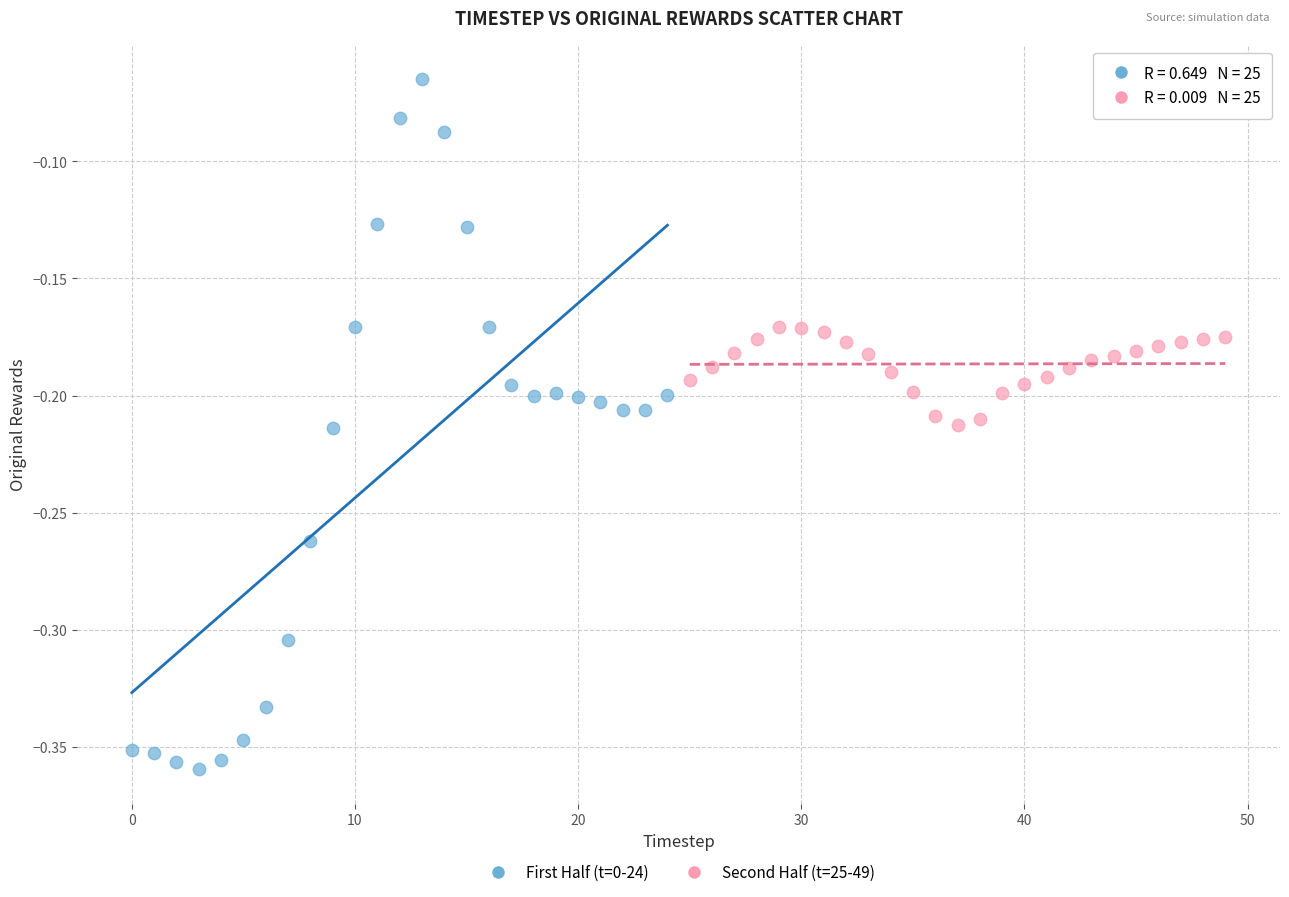

Which series contains the highest Y value?

First Half (t=0-24)